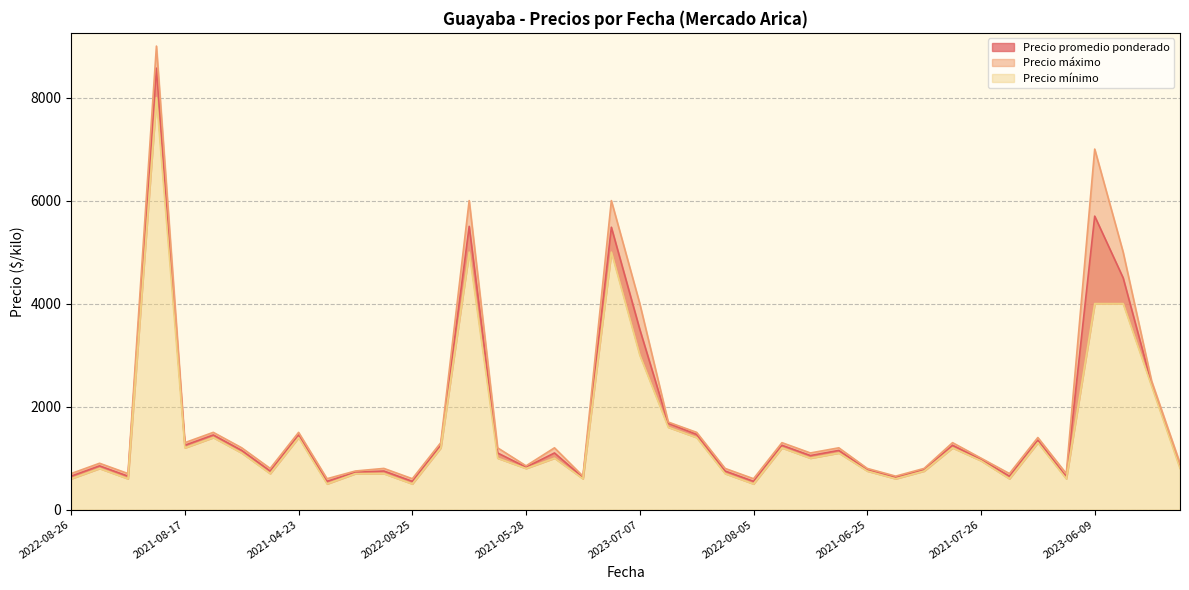

What is the highest value of the Precio mínimo series?

8000